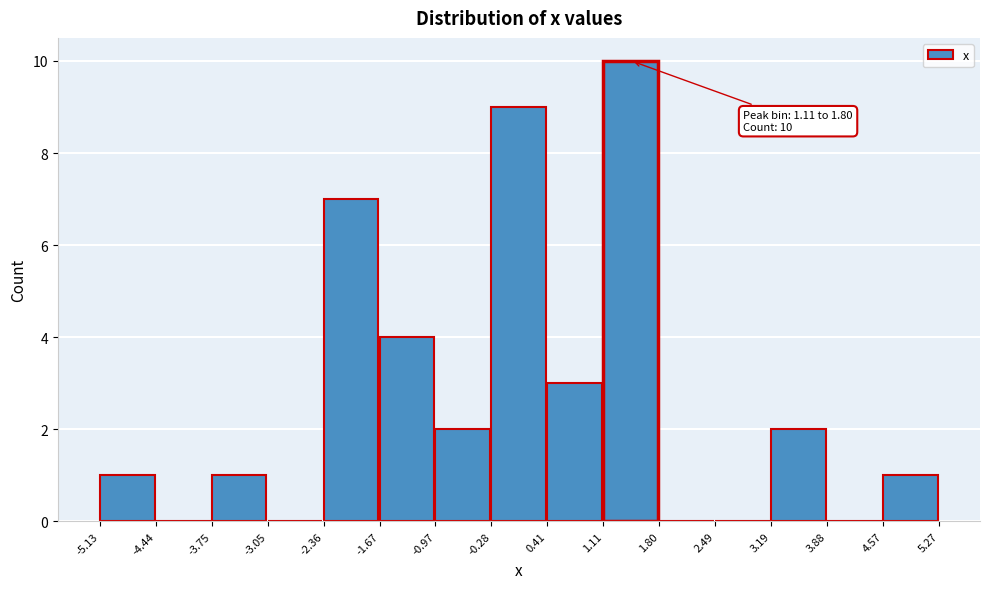

Over which range of the x-axis is the bar tallest?

1.11 to 1.80